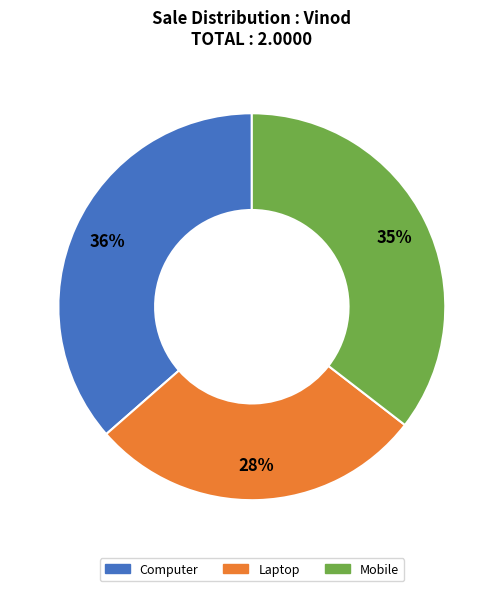

To the nearest percent, what is the combined percentage of Computer and Laptop?

65%